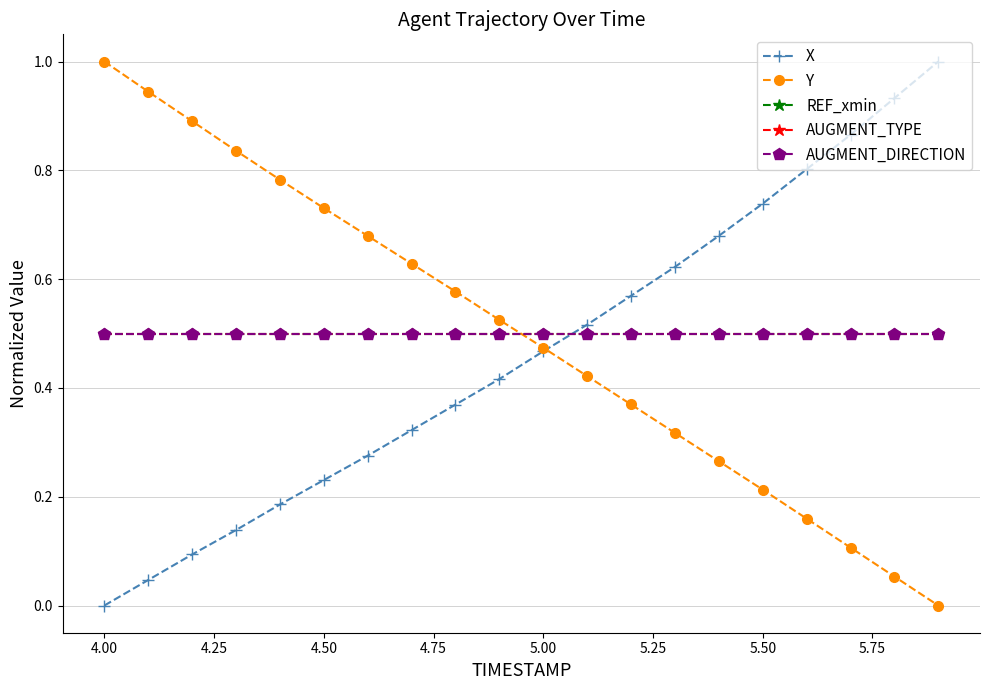

Does the chart have visible grid lines?

Yes